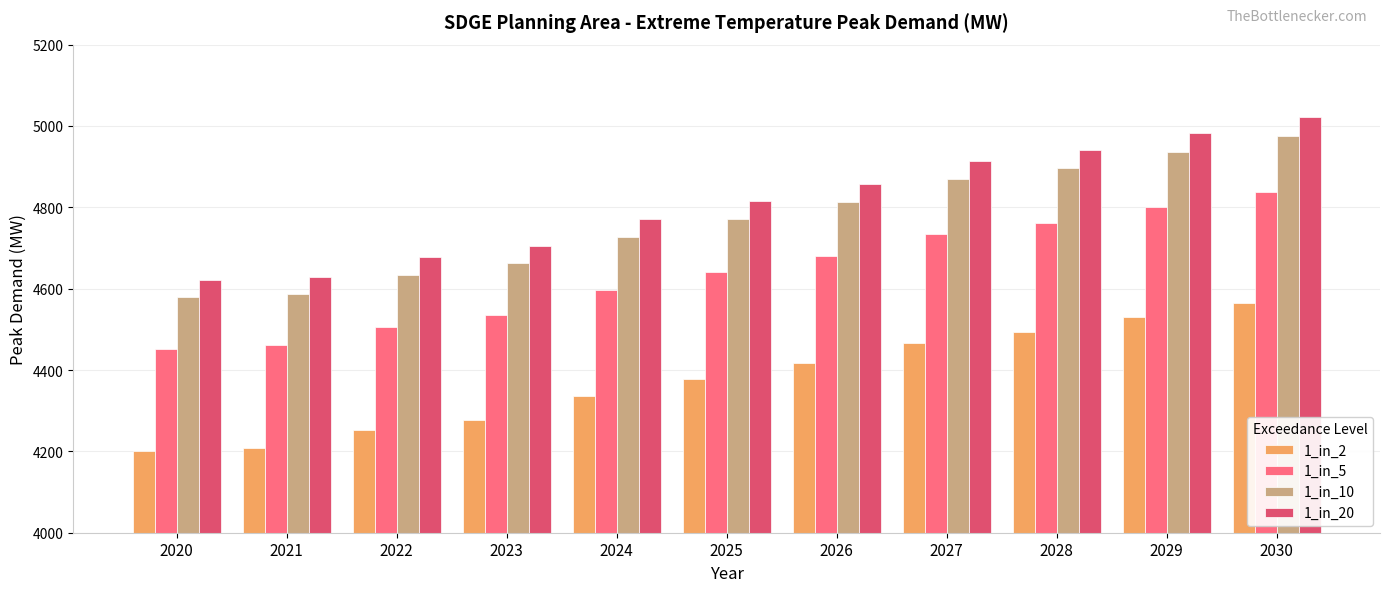

Which series has the widest spread of values?

1_in_20